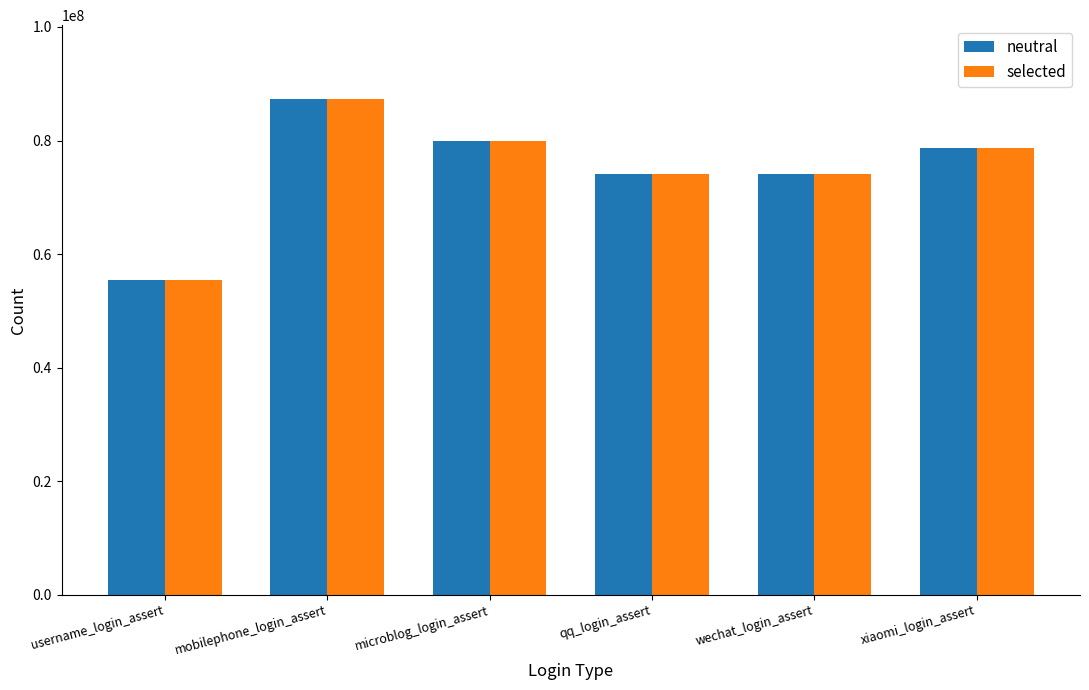

Is the value of selected at xiaomi_login_assert greater than the value of neutral at mobilephone_login_assert?

No